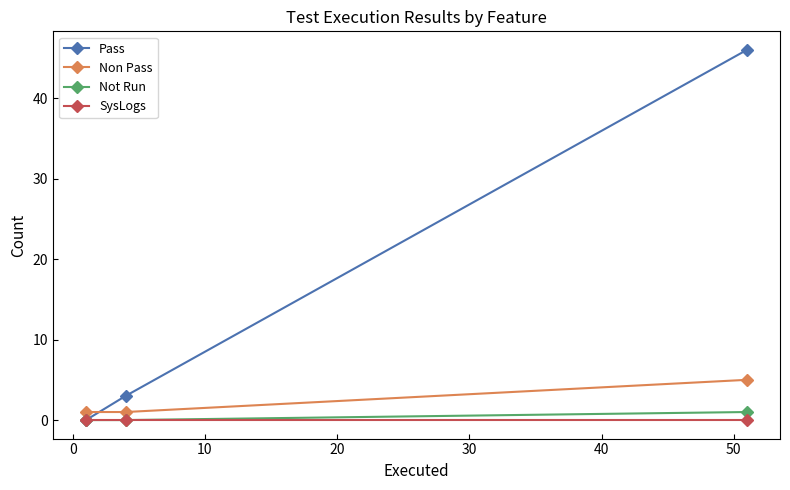

Which series has the largest total across all categories?

Pass